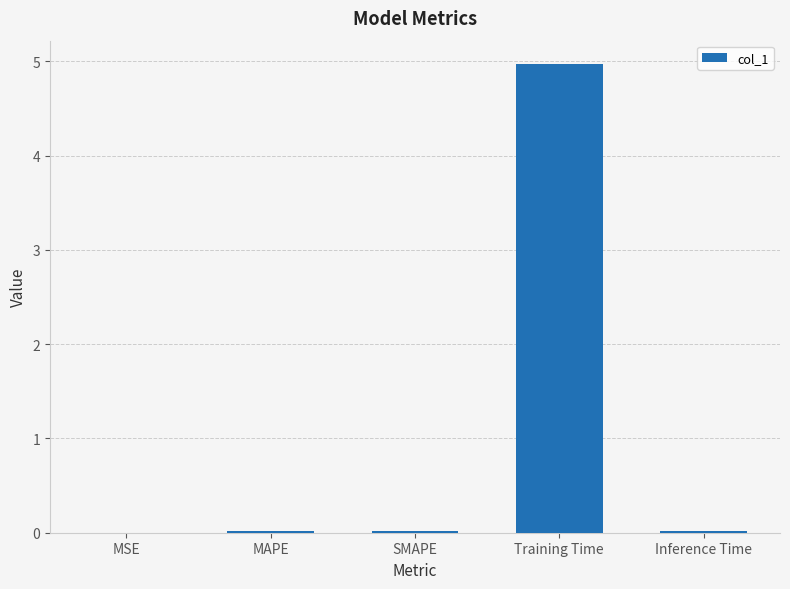

What is the difference between the values at MSE and Training Time?

5.0